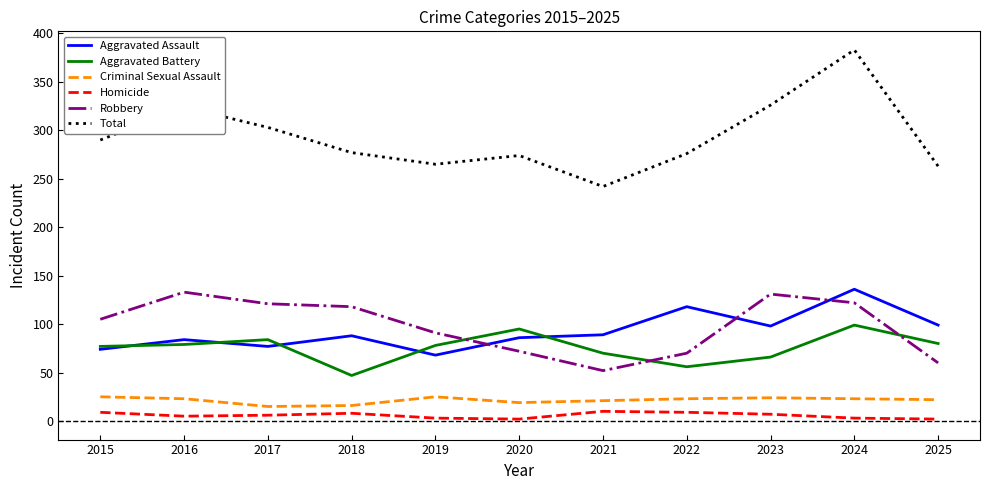

At 2025, list the series in order from smallest to largest.

Homicide, Criminal Sexual Assault, Robbery, Aggravated Battery, Aggravated Assault, Total